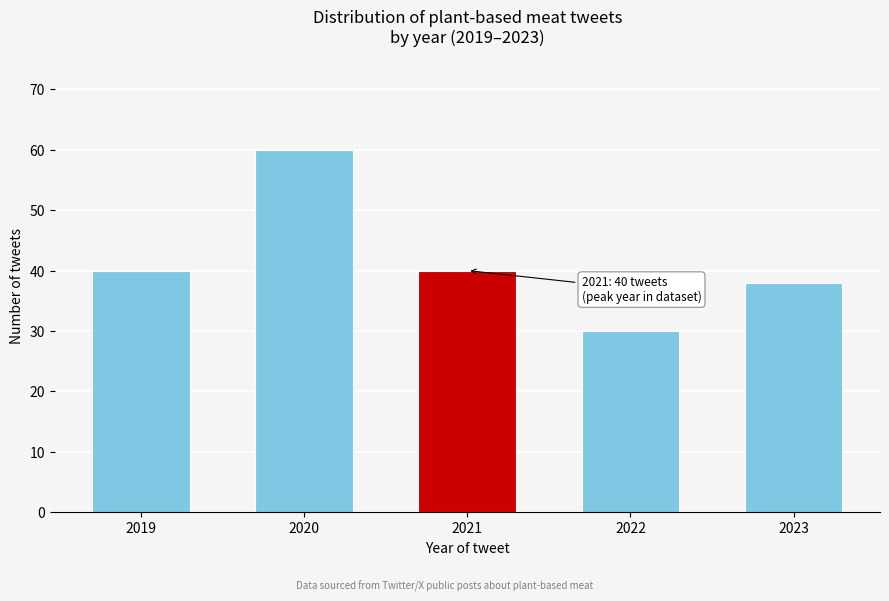

Reading left to right, list all the values displayed in this chart.

2019=40	2020=60	2021=40	2022=30	2023=38